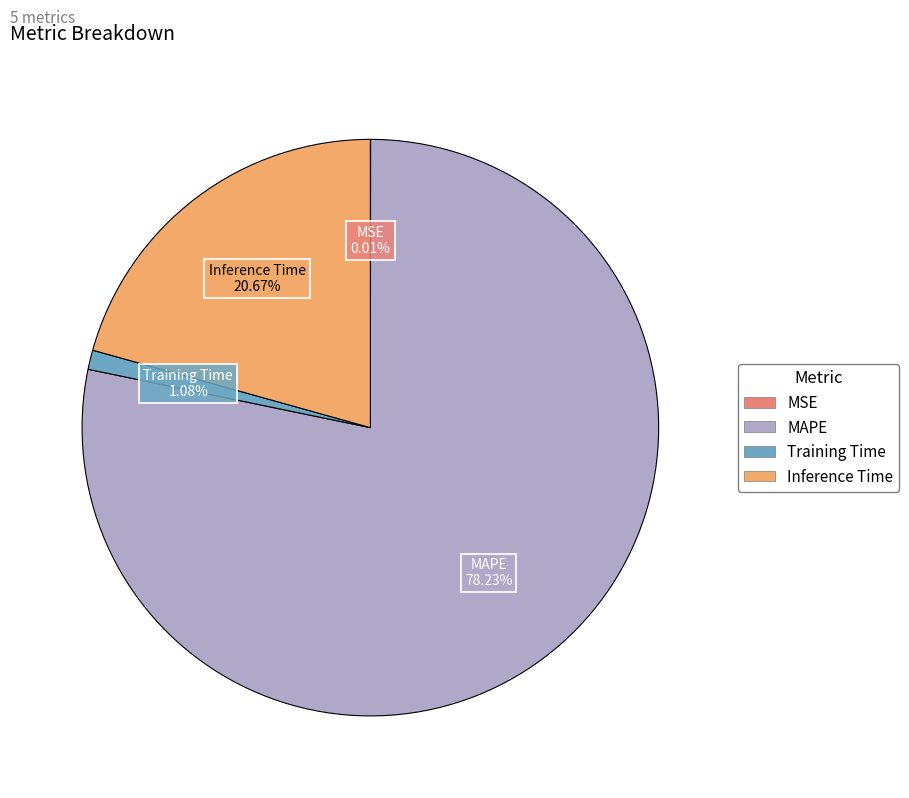

True or false: Inference Time accounts for 21% of the total.

True